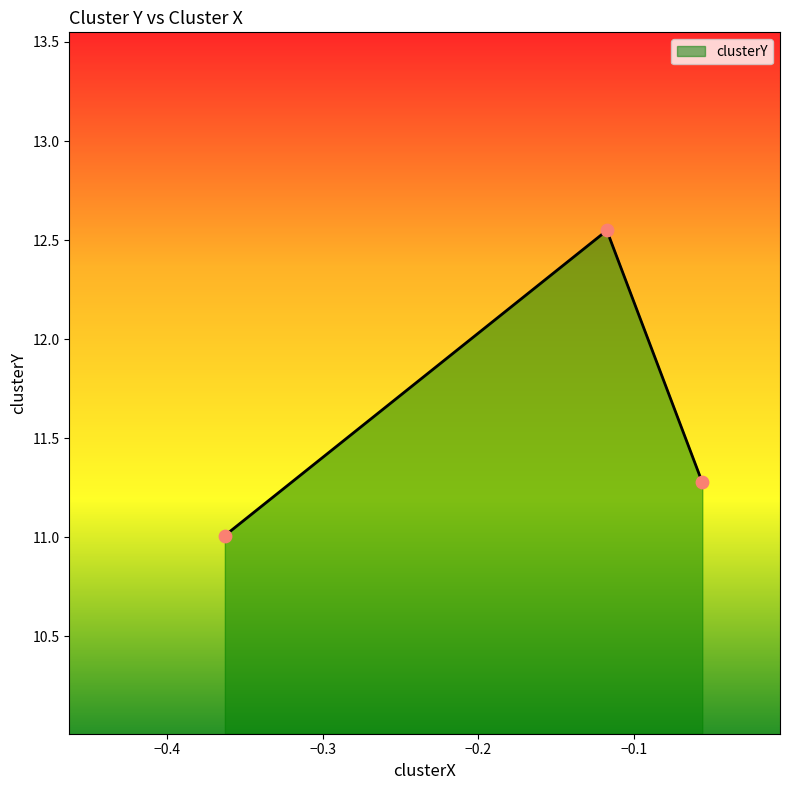

What is the minimum value shown in the chart?

11.0